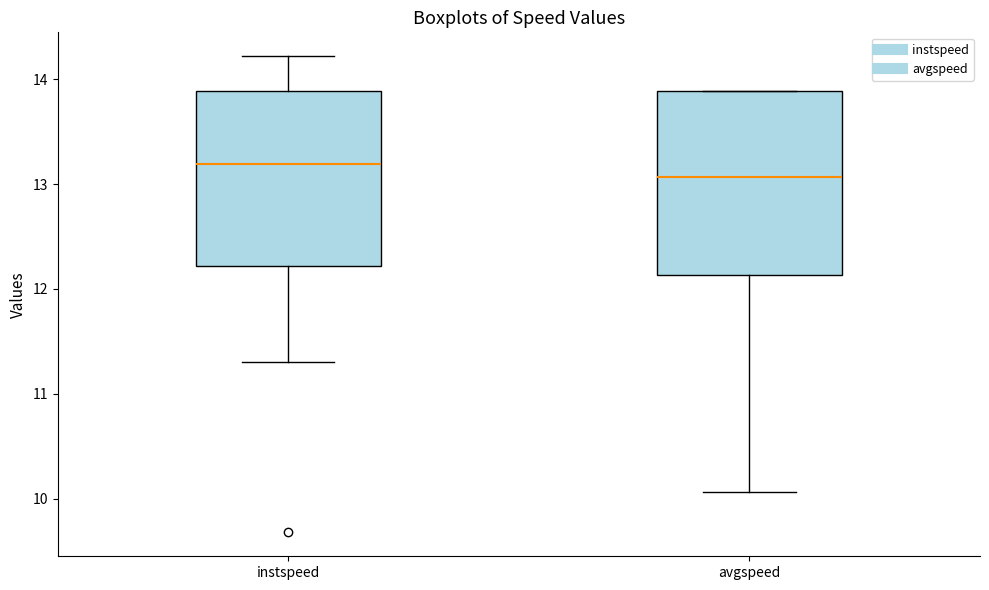

Reading left to right, transcribe this box plot: for each box, give where its median line is, the range the box spans, and where its two whiskers end, as read against the y-axis. The values are not printed on the chart, so give them approximately, as read against the axis.

instspeed: median 13.2, box 12.2 to 13.9, whiskers 11.3 to 14.2
avgspeed: median 13.1, box 12.1 to 13.9, whiskers 10.1 to 13.9